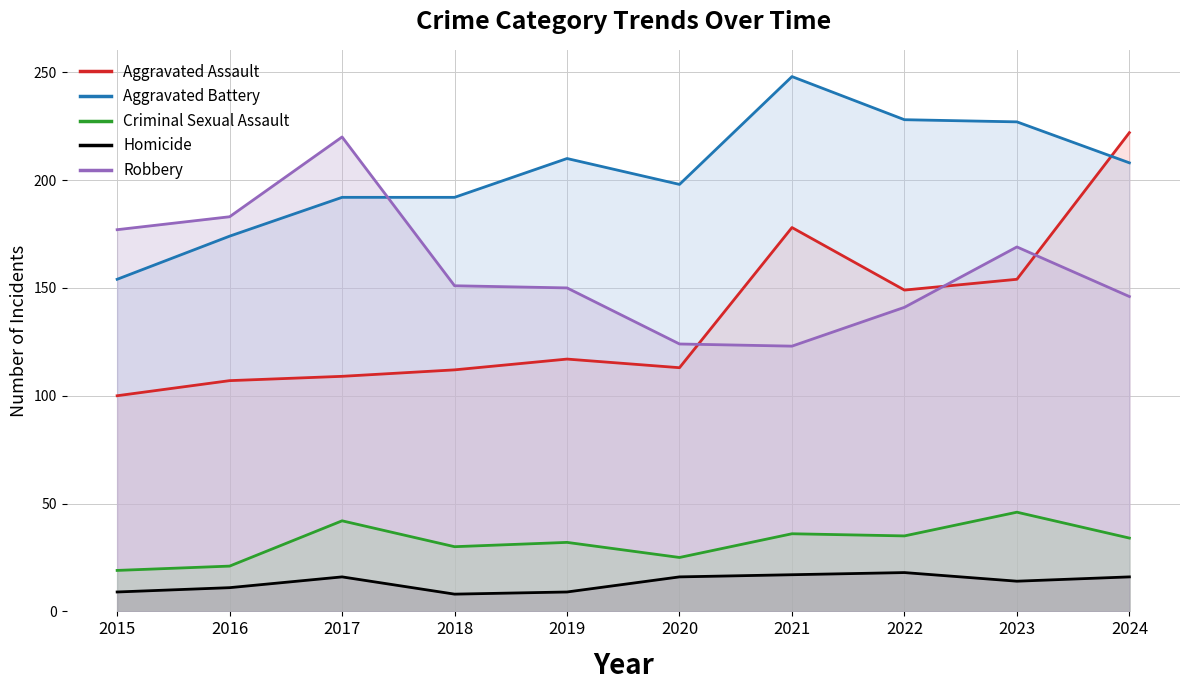

What is the difference between the maximum and minimum values in the Aggravated Battery series?

94